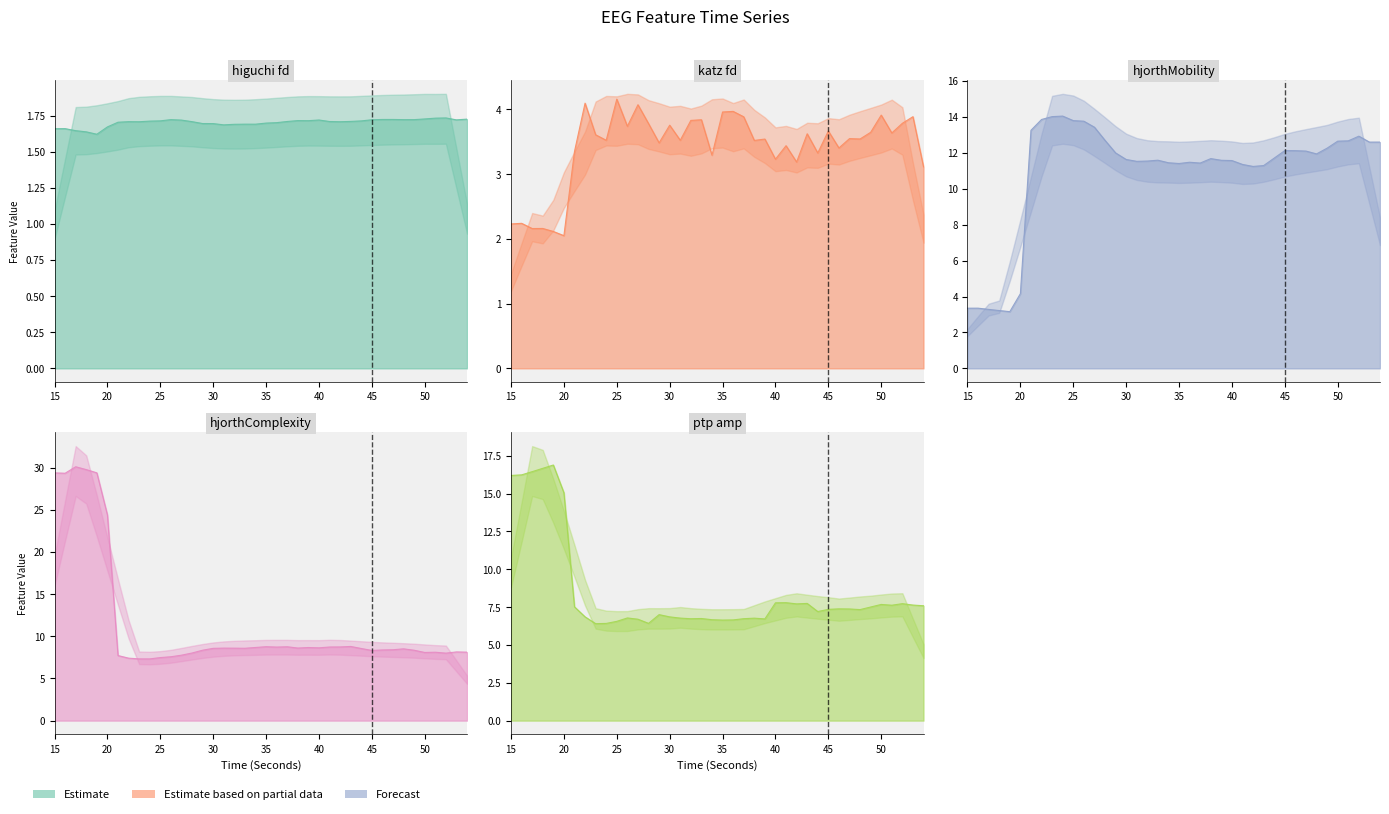

Reading left to right, list all the values displayed in this chart.

higuchi_fd_EEG: 15=1.7	16=1.7	17=1.6	18=1.6	19=1.6	20=1.7	21=1.7	22=1.7	23=1.7	24=1.7	25=1.7	26=1.7	27=1.7	28=1.7	29=1.7	30=1.7	31=1.7	32=1.7	33=1.7	34=1.7	35=1.7	36=1.7	37=1.7	38=1.7	39=1.7	40=1.7	41=1.7	42=1.7	43=1.7	44=1.7	45=1.7	46=1.7	47=1.7	48=1.7	49=1.7	50=1.7	51=1.7	52=1.7	53=1.7	54=1.7
katz_fd_EEG: 15=2.2	16=2.2	17=2.2	18=2.2	19=2.1	20=2.0	21=3.3	22=4.1	23=3.6	24=3.5	25=4.2	26=3.7	27=4.1	28=3.8	29=3.5	30=3.8	31=3.5	32=3.8	33=3.8	34=3.3	35=4.0	36=4.0	37=3.9	38=3.5	39=3.5	40=3.2	41=3.4	42=3.2	43=3.6	44=3.3	45=3.7	46=3.4	47=3.5	48=3.5	49=3.6	50=3.9	51=3.6	52=3.8	53=3.9	54=3.1
hjorthMobility_EEG: 15=3.3	16=3.4	17=3.3	18=3.2	19=3.2	20=4.2	21=13.3	22=13.9	23=14.0	24=14.0	25=13.8	26=13.8	27=13.4	28=12.7	29=12.0	30=11.6	31=11.5	32=11.5	33=11.6	34=11.4	35=11.4	36=11.5	37=11.4	38=11.7	39=11.6	40=11.6	41=11.4	42=11.2	43=11.3	44=11.7	45=12.1	46=12.1	47=12.1	48=11.9	49=12.3	50=12.6	51=12.7	52=12.9	53=12.6	54=12.6
hjorthComplexity_EEG: 15=29.4	16=29.4	17=30.1	18=29.8	19=29.4	20=24.4	21=7.7	22=7.4	23=7.3	24=7.3	25=7.5	26=7.6	27=7.8	28=8.0	29=8.4	30=8.6	31=8.6	32=8.6	33=8.6	34=8.7	35=8.8	36=8.7	37=8.8	38=8.6	39=8.7	40=8.6	41=8.7	42=8.7	43=8.8	44=8.6	45=8.3	46=8.4	47=8.4	48=8.5	49=8.4	50=8.1	51=8.1	52=8.0	53=8.2	54=8.1
ptp_amp_EEG: 15=16.2	16=16.2	17=16.4	18=16.7	19=16.9	20=15.1	21=7.5	22=6.9	23=6.4	24=6.4	25=6.6	26=6.8	27=6.7	28=6.4	29=7.0	30=6.9	31=6.8	32=6.7	33=6.7	34=6.7	35=6.6	36=6.7	37=6.7	38=6.8	39=6.7	40=7.8	41=7.8	42=7.7	43=7.7	44=7.2	45=7.4	46=7.4	47=7.4	48=7.3	49=7.5	50=7.7	51=7.6	52=7.7	53=7.6	54=7.6